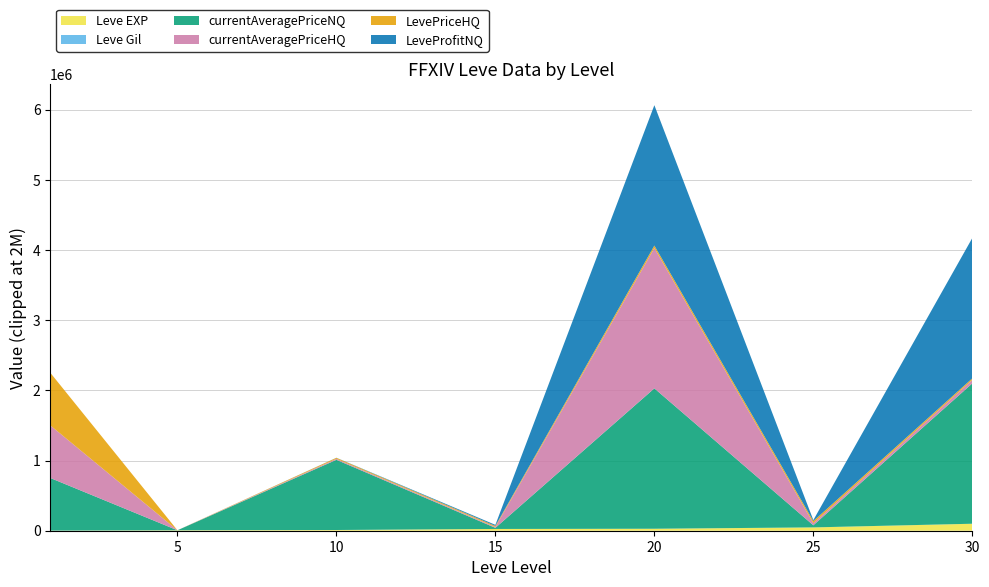

At which category is the sum across all series the highest?

20